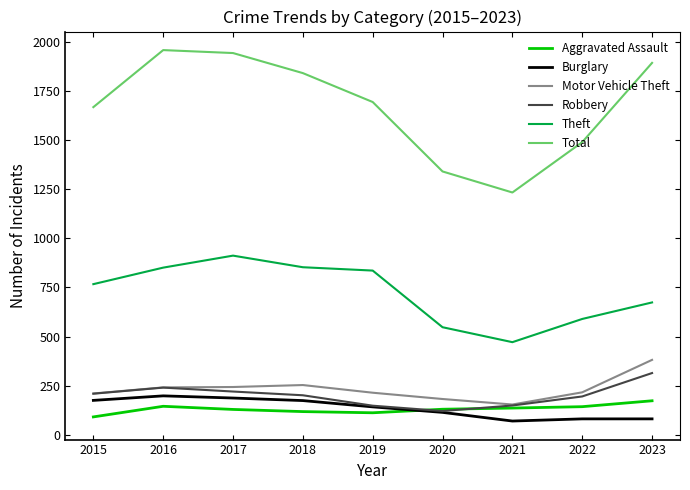

What is the sum of the Total values at 2019 and 2023?

3585